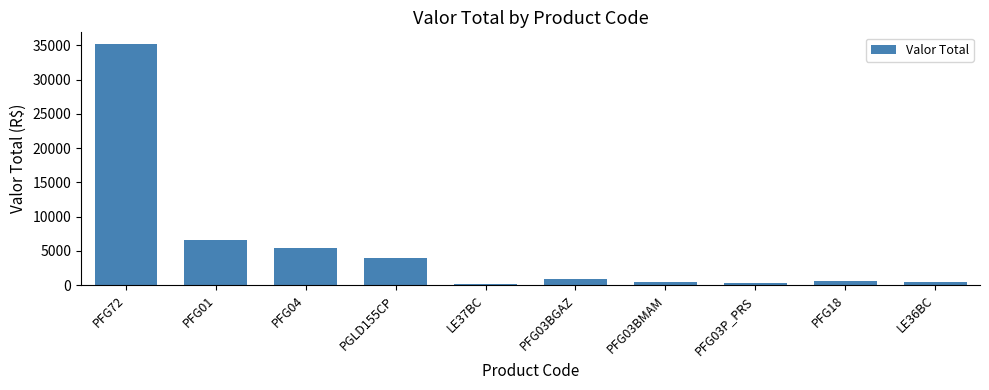

Are the bars horizontal?

No